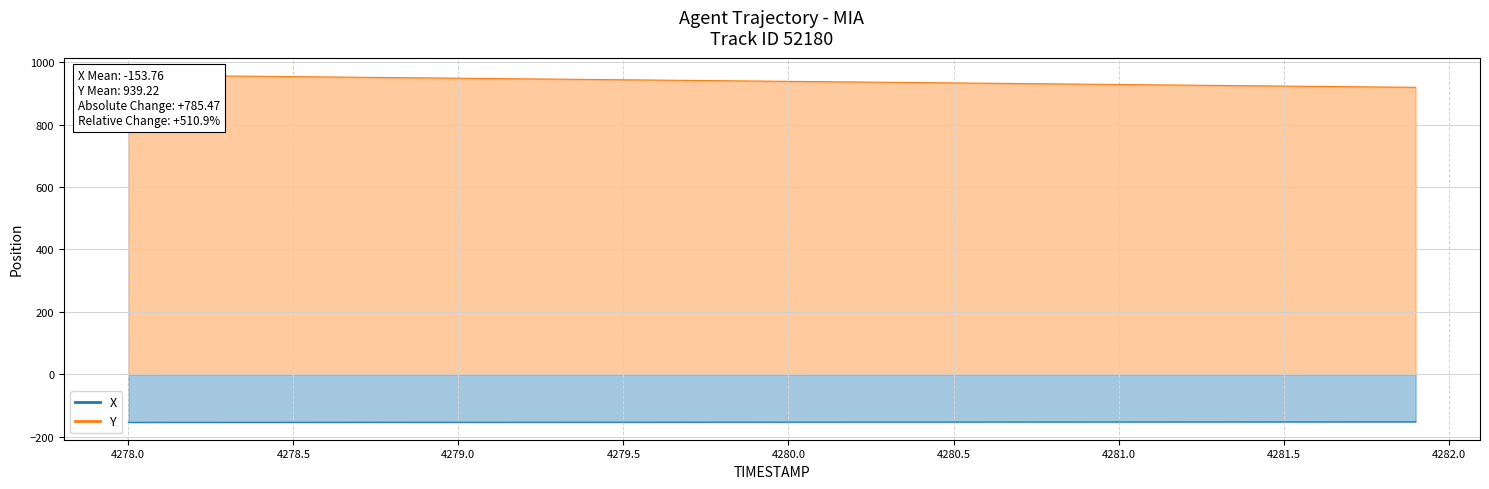

At which label is X closest to -153?

4281.8